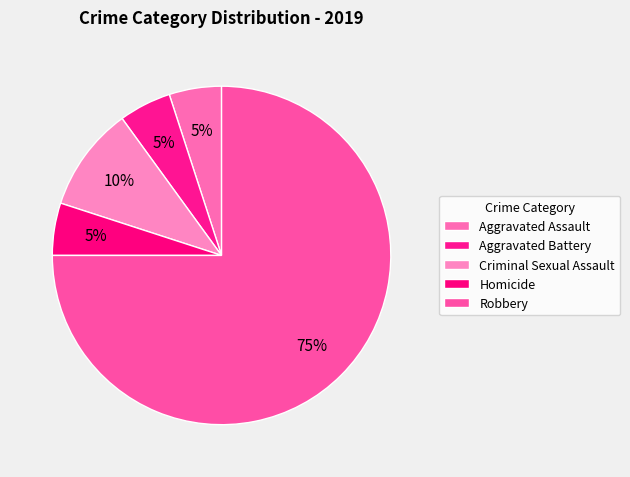

How many segments does this pie chart have?

5